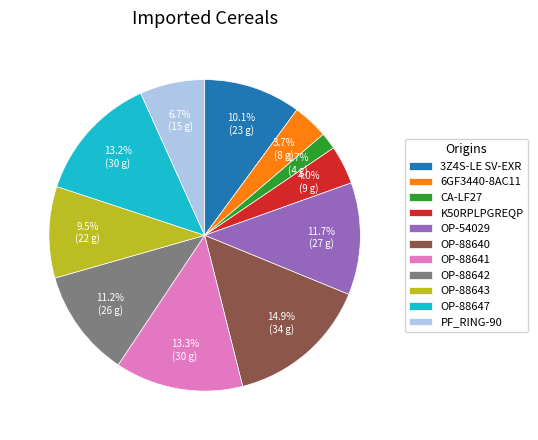

Which slice is the largest?

OP-88640